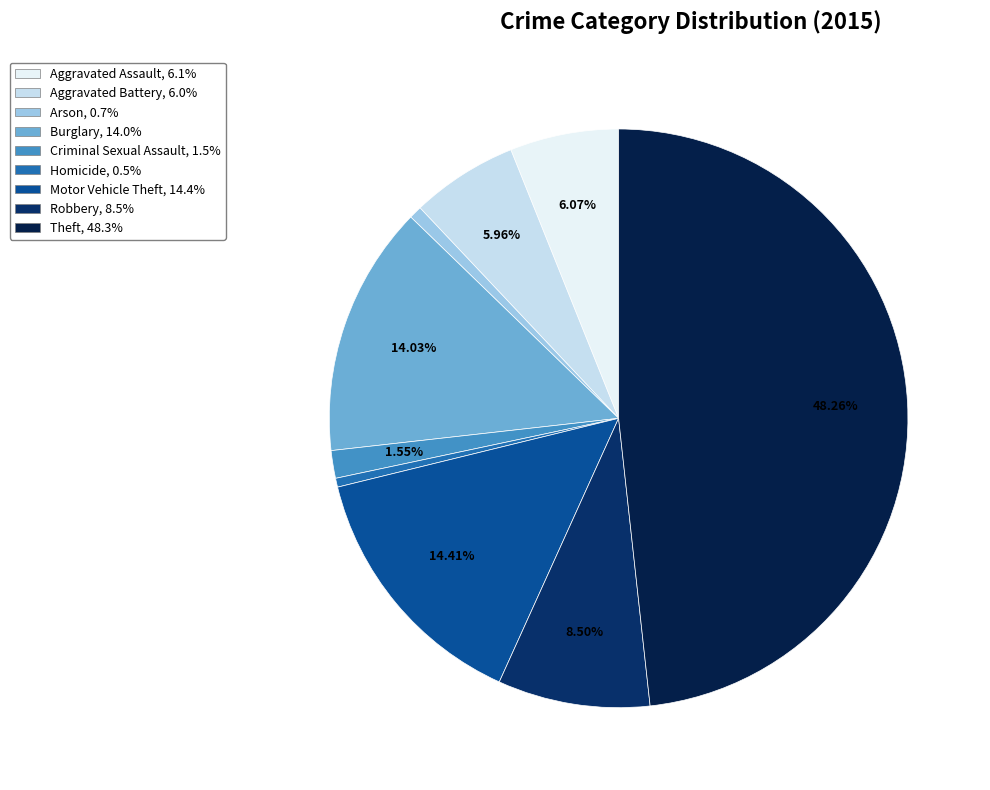

How many slices are in this pie chart?

9